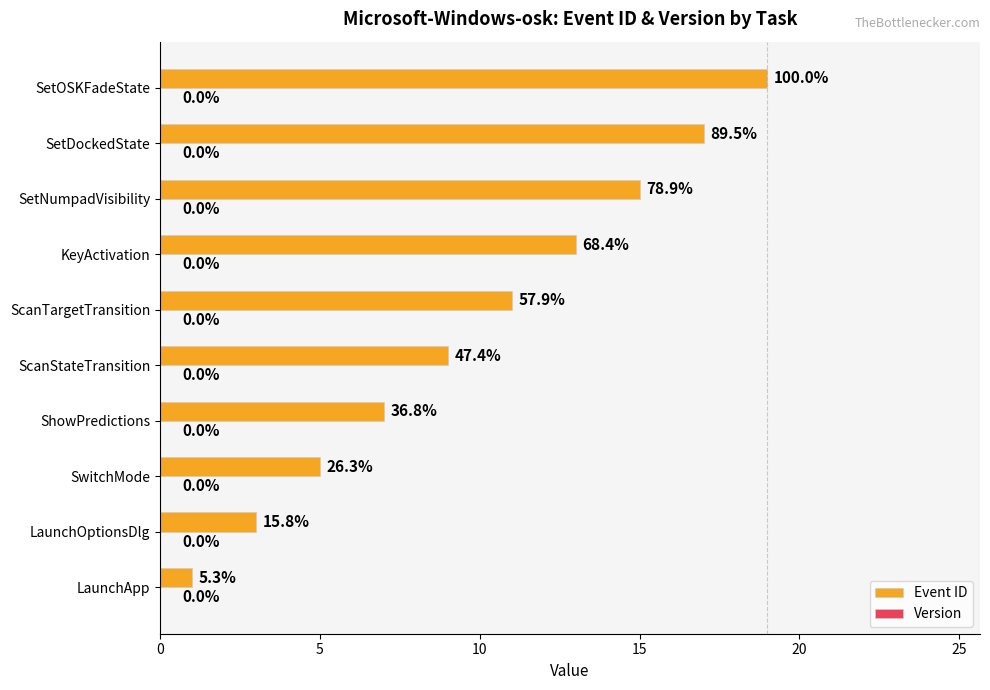

How many bars are there in total?

10